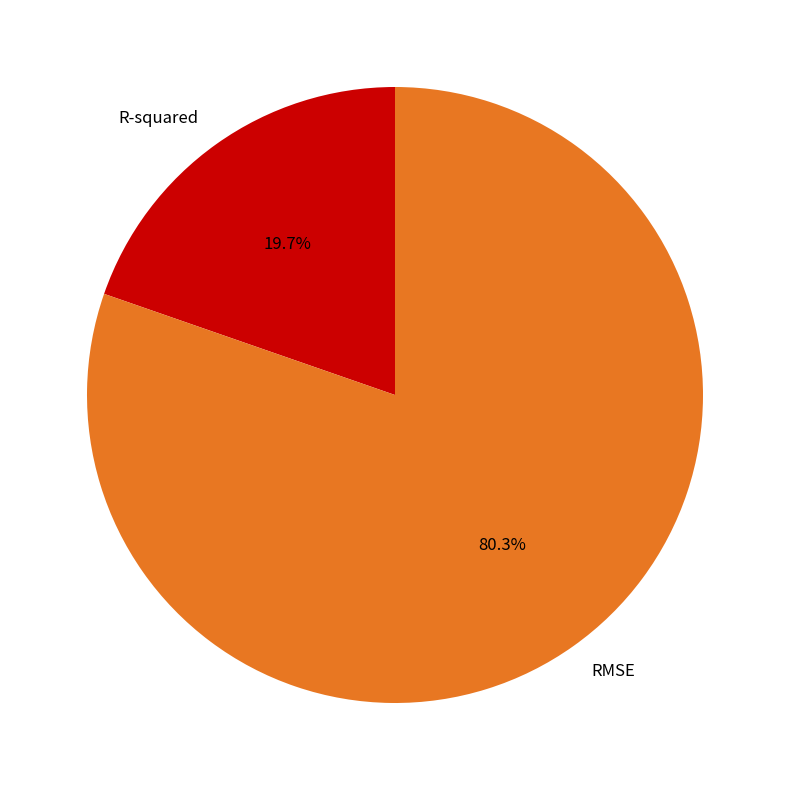

To the nearest percent, what portion does RMSE represent?

80%